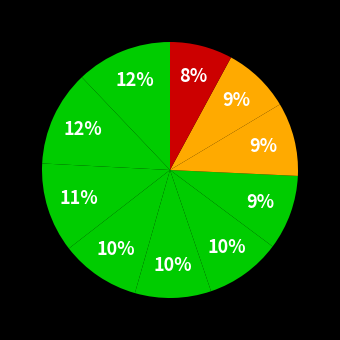

Count the number of slices in the pie.

10